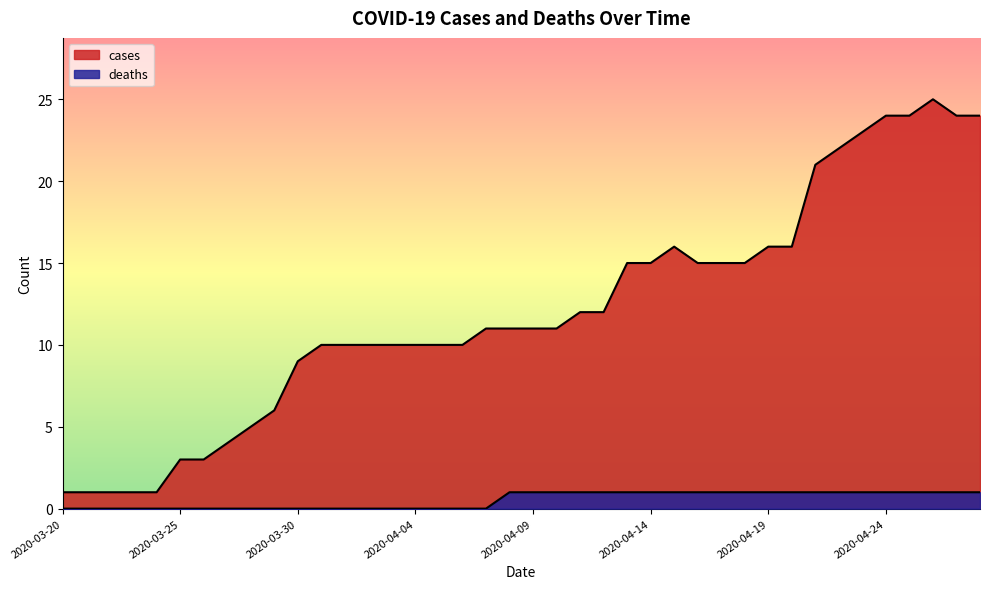

What is the difference between the cases values at 2020-04-12 and 2020-04-15?

4